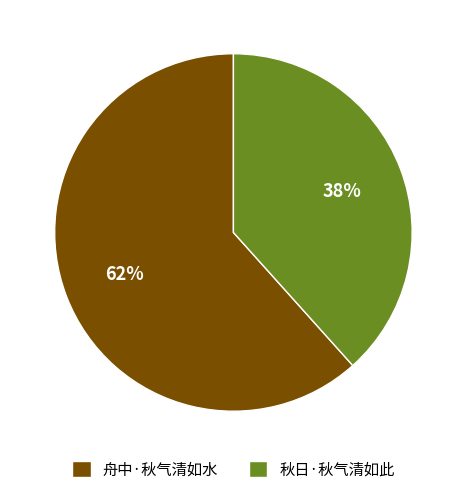

How many segments does this pie chart have?

2